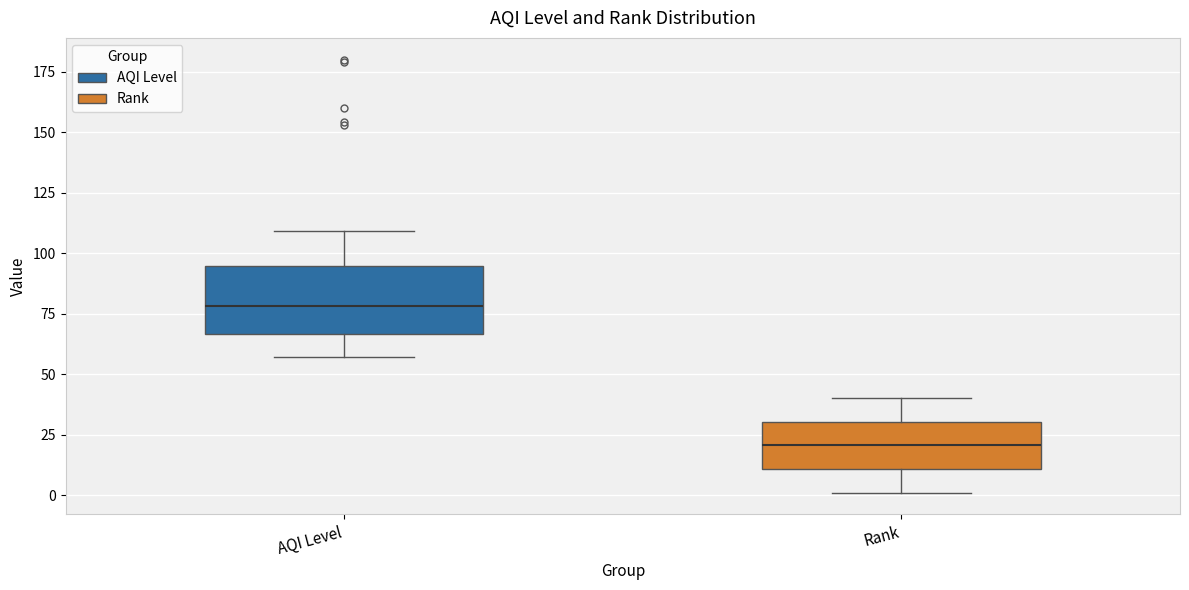

Reading left to right, transcribe this box plot: for each box, give where its median line is, the range the box spans, and where its two whiskers end, as read against the y-axis. The values are not printed on the chart, so give them approximately, as read against the axis.

AQI Level: median 80, box 65 to 95, whiskers 55 to 110
Rank: median 20, box 10 to 30, whiskers 0 to 40